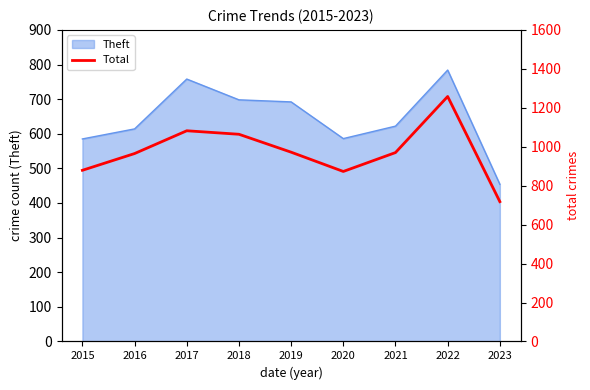

True or false: the data shows 1258 at 2022.

True